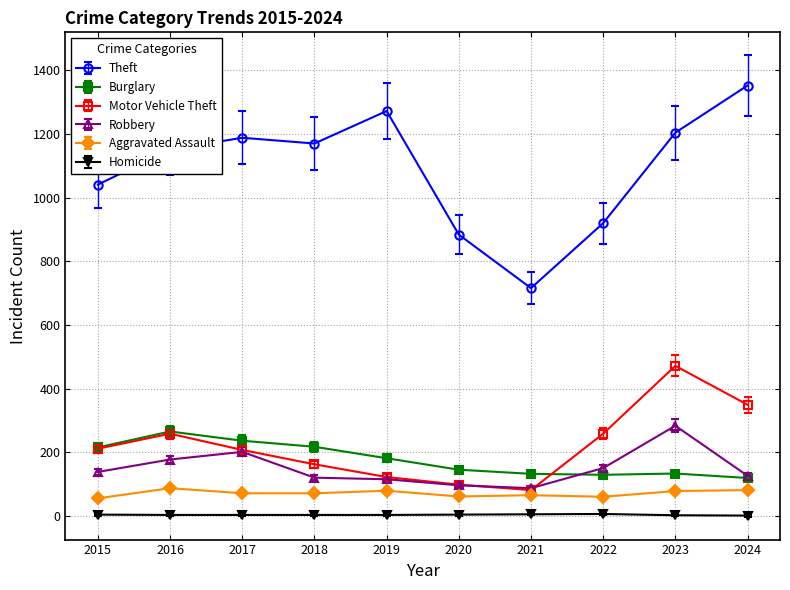

Where is the first local maximum for Aggravated Assault?

2016